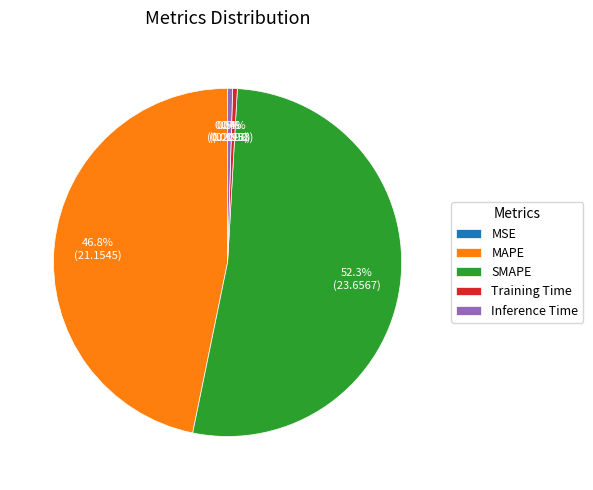

Combined, do SMAPE and MAPE account for over 50%?

Yes